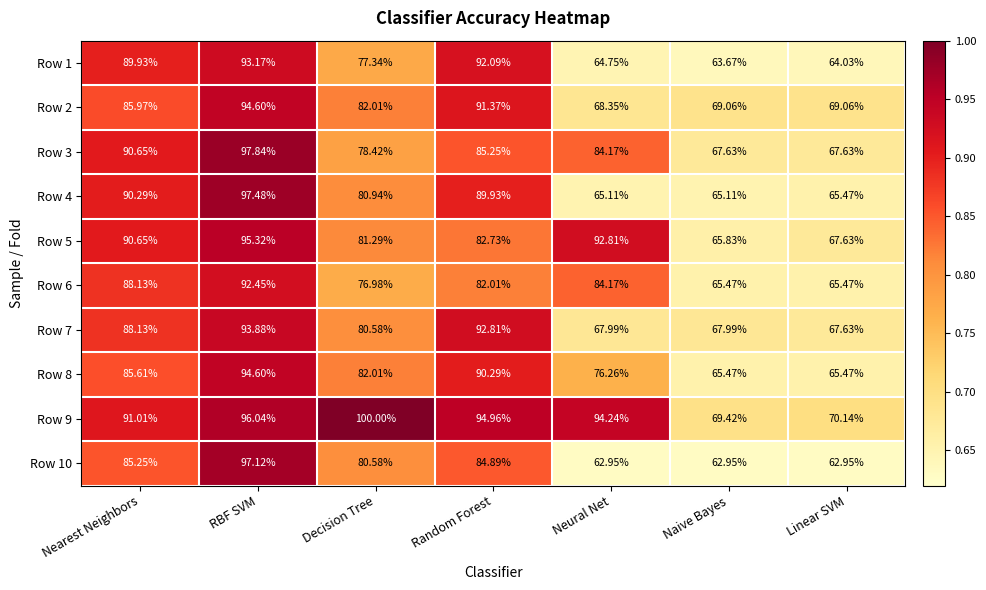

At which category is the sum across all series the highest?

RBF SVM